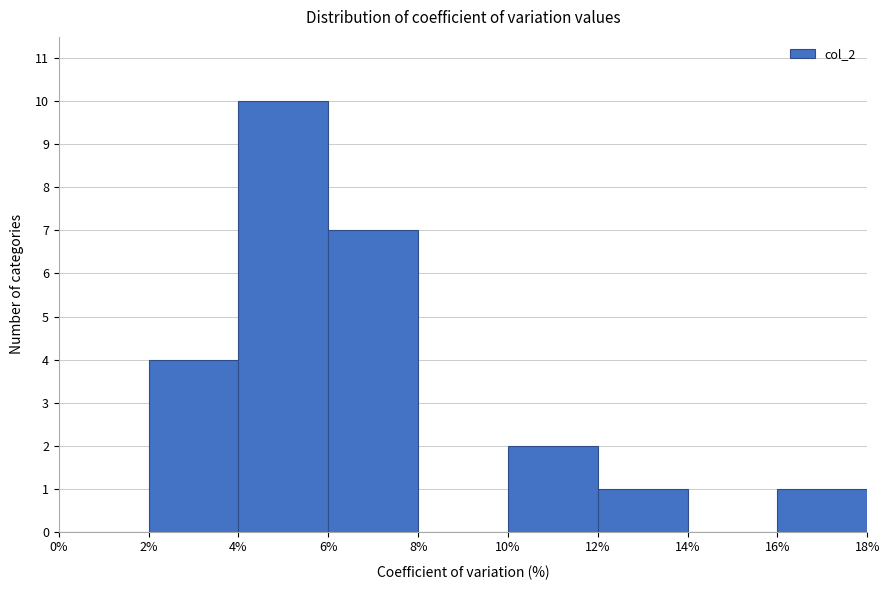

Reading left to right, list every bar in this chart as the range it spans on the x-axis followed by its height. The values are not printed on the chart, so give them approximately, as read against the axis.

0% to 2%: 0
2% to 4%: 4
4% to 6%: 10
6% to 8%: 7
8% to 10%: 0
10% to 12%: 2
12% to 14%: 1
14% to 16%: 0
16% to 18%: 1